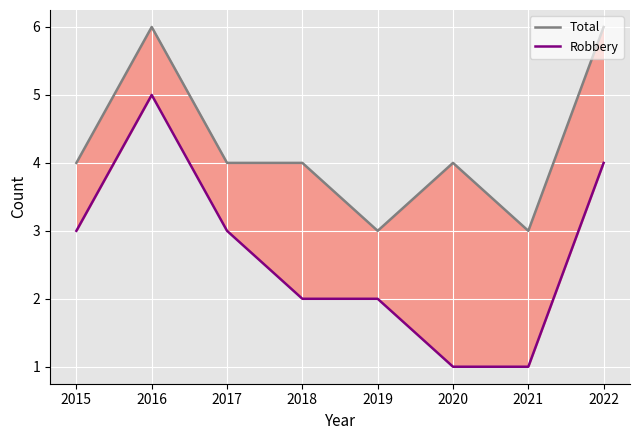

Count the Robbery values in the range 2 to 4.

5